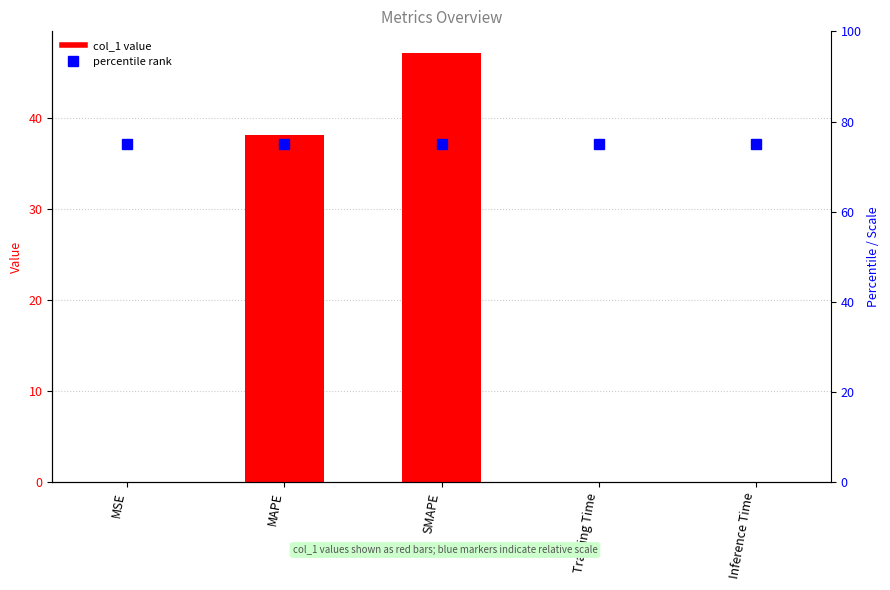

What position from the left is Inference Time?

5